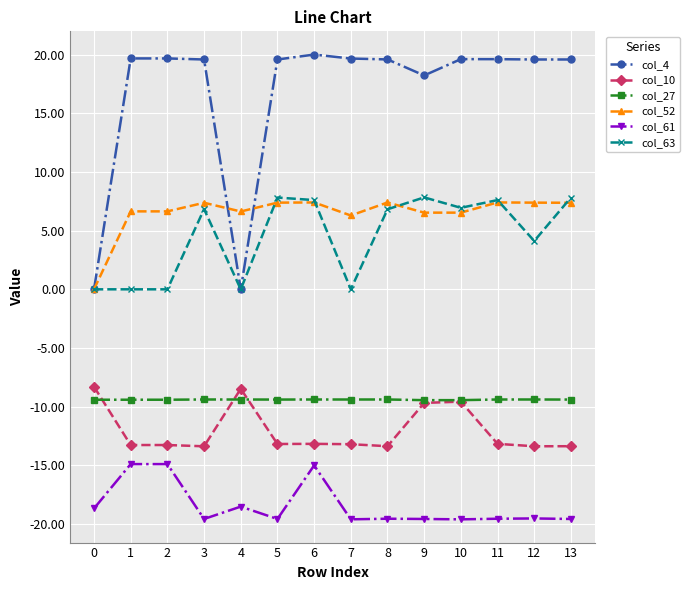

True or false: col_10 has more than 0 points higher than both neighbors.

True